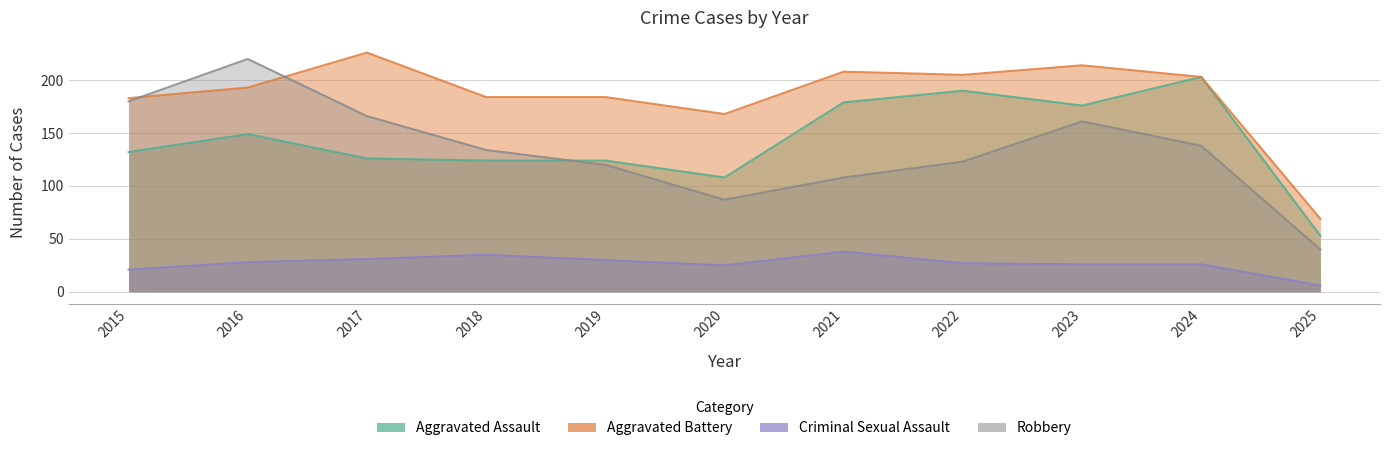

At 2019, list the series in order from smallest to largest.

Criminal Sexual Assault, Robbery, Aggravated Assault, Aggravated Battery